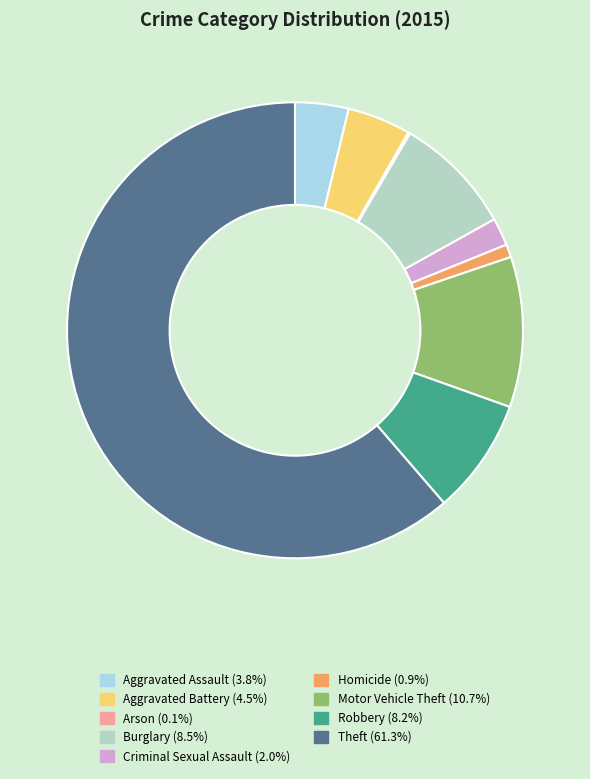

To the nearest percent, what is the difference between the Theft and Aggravated Assault slice percentages?

58%